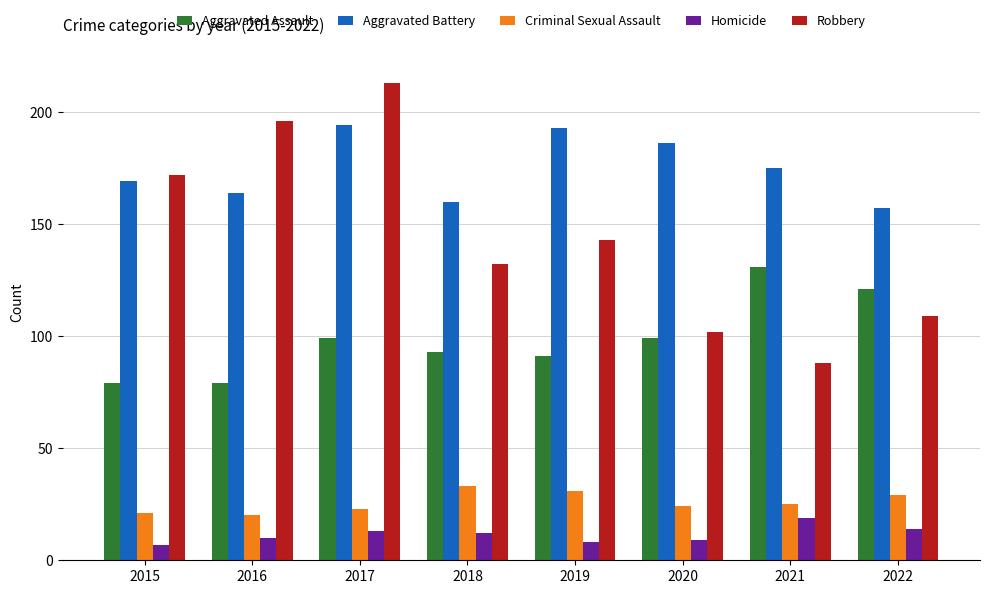

Which series has the widest spread of values?

Robbery